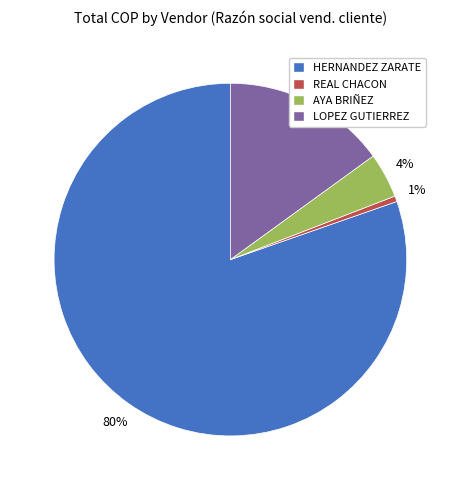

To the nearest percent, what percentage of the pie is LOPEZ GUTIERREZ?

15%